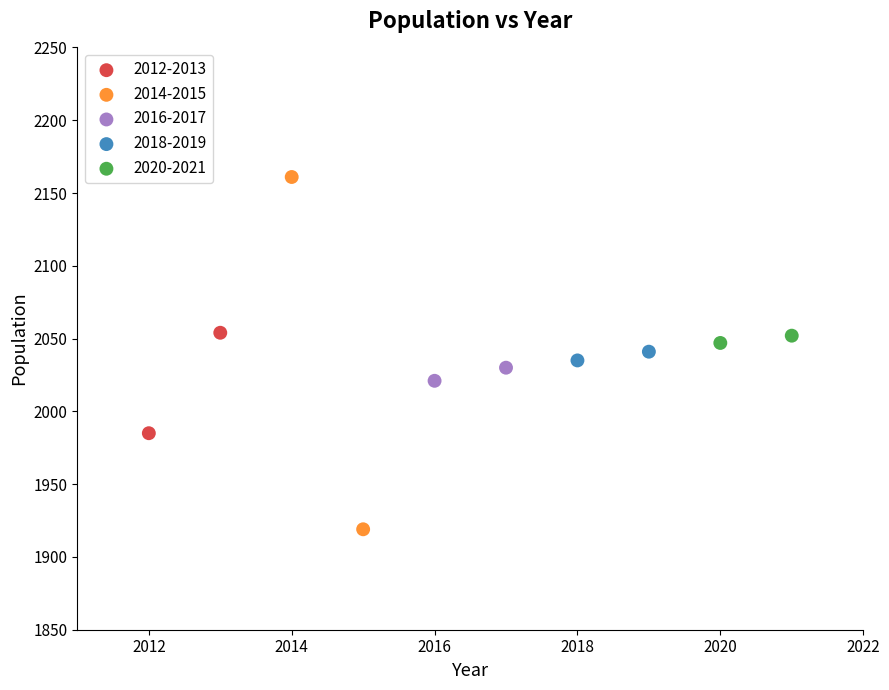

What are all the series names shown in the legend?

2012-2013, 2014-2015, 2016-2017, 2018-2019, 2020-2021